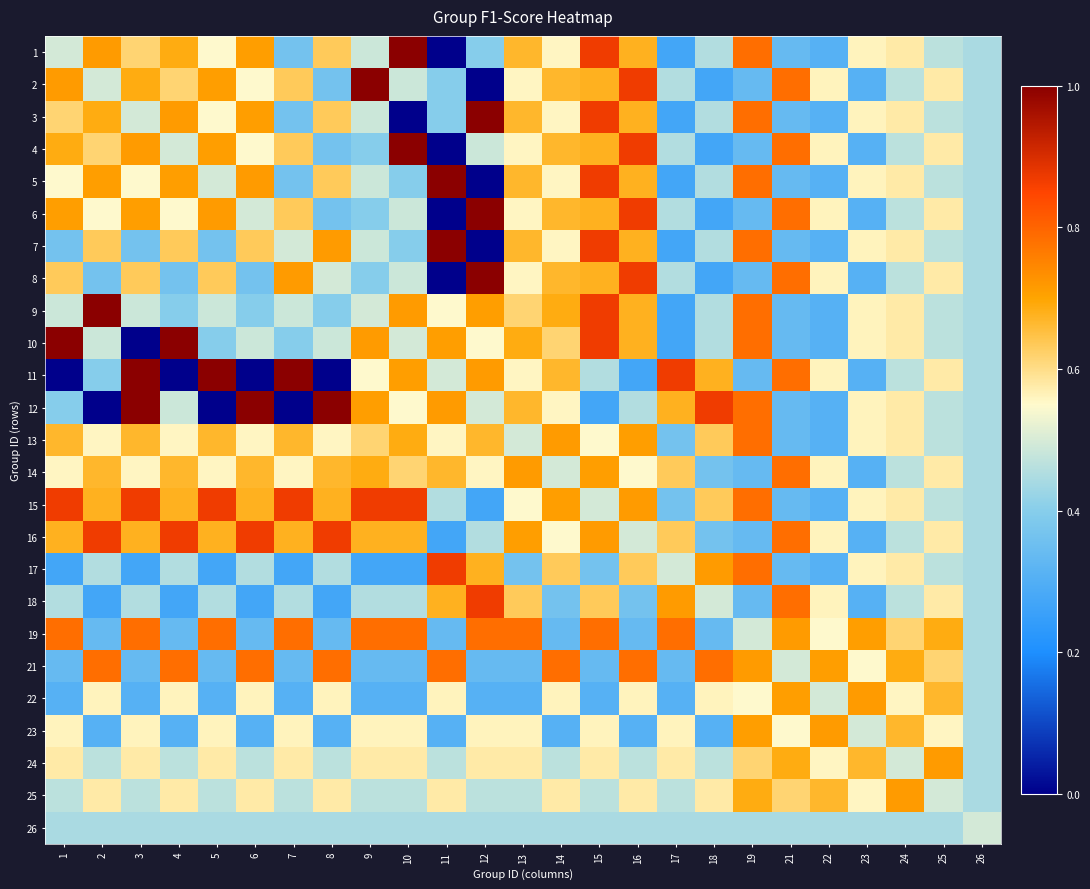

What is the total value across all series at 18?

12.0